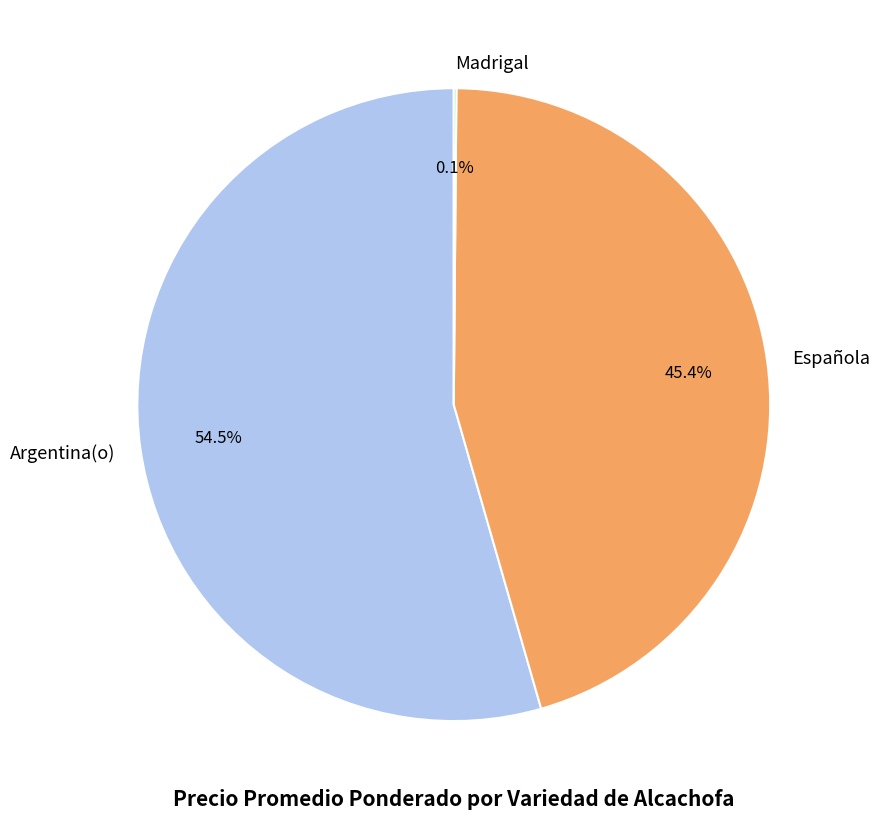

Combined, do Española and Argentina(o) account for over 50%?

Yes